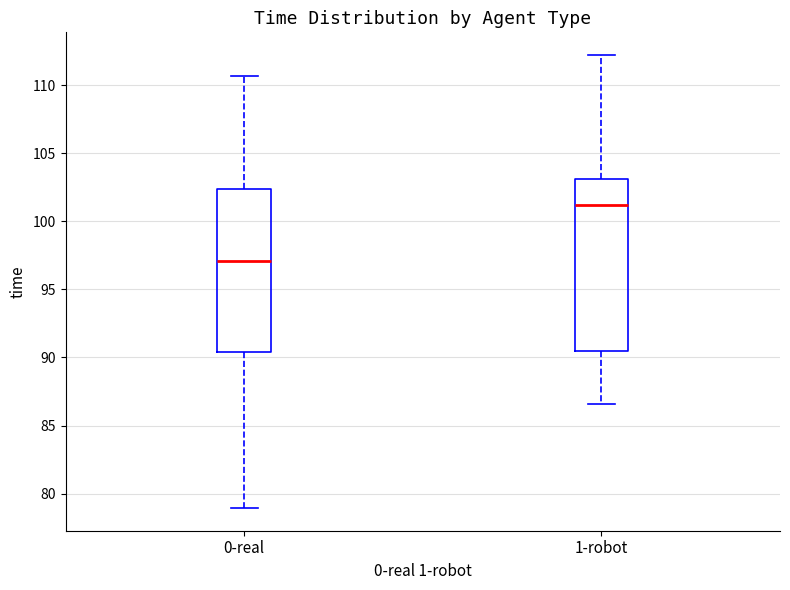

Which box is the tallest, from its lower edge to its upper edge?

1-robot